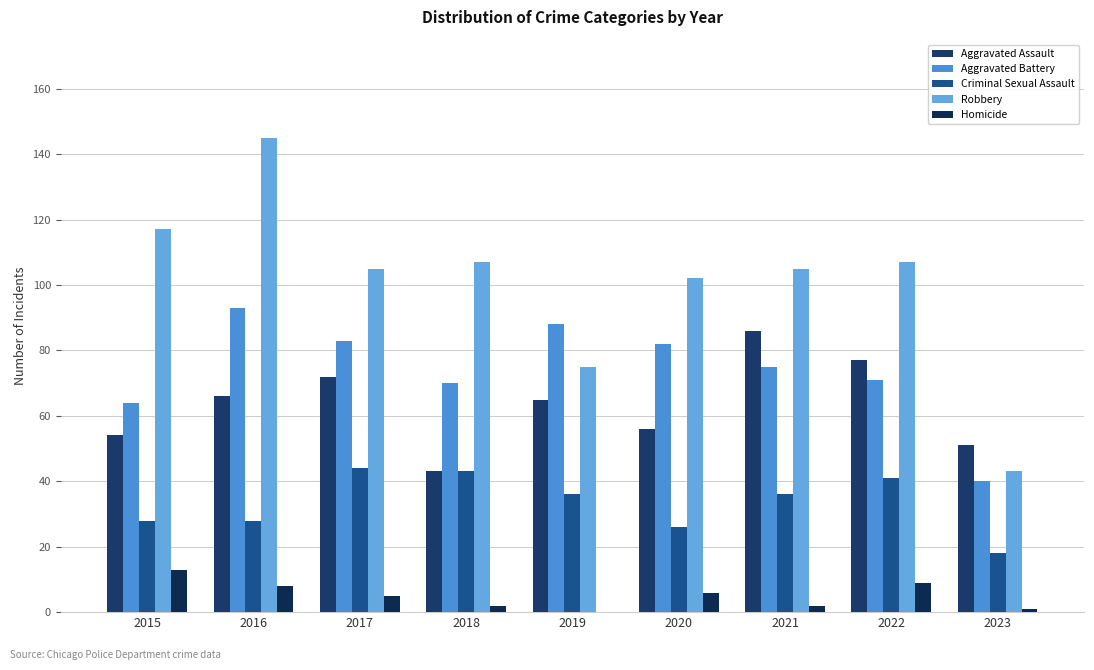

Where does the Aggravated Assault series first go above 65?

2016